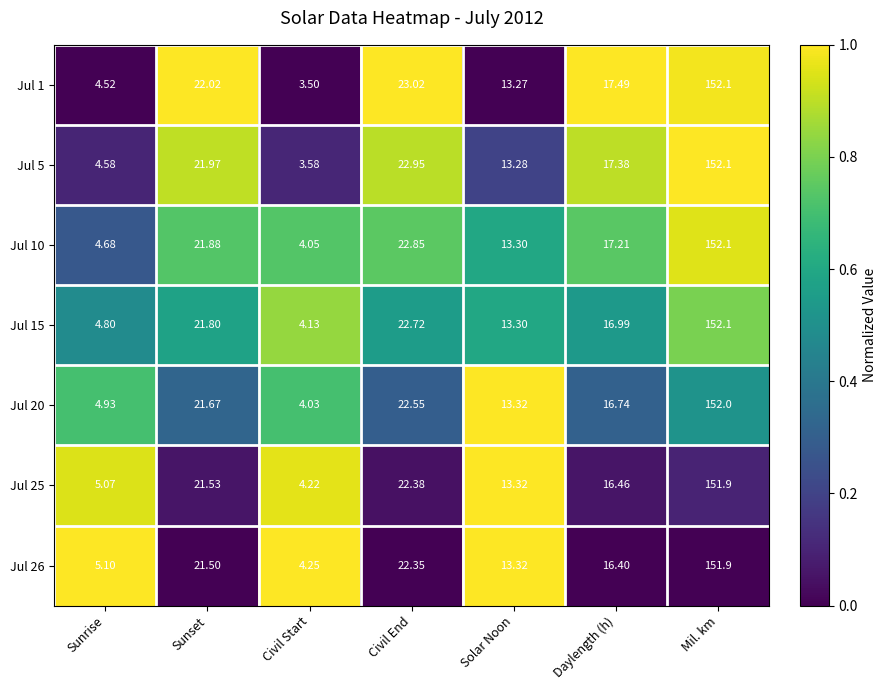

Where does the Jul 20 series first go above 16?

Sunset